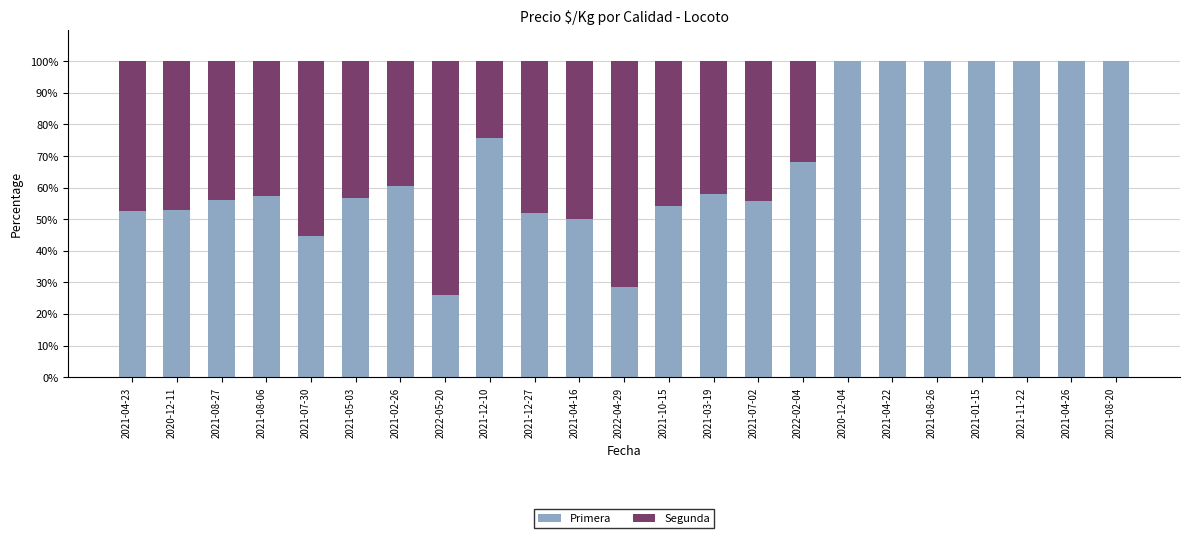

What is the highest value of the Primera series?

100.0